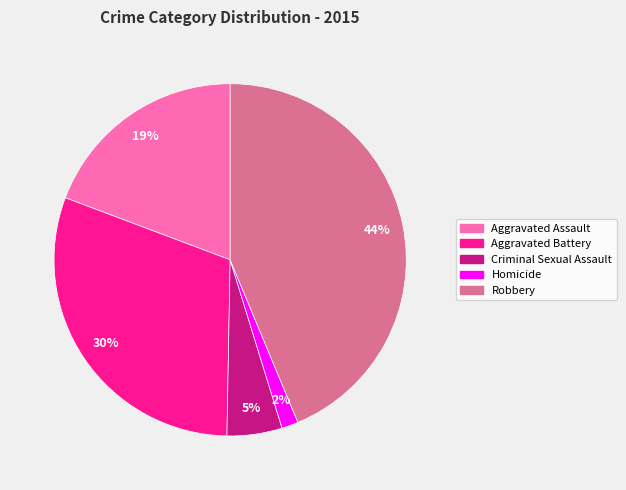

To the nearest percent, what is the difference between the Criminal Sexual Assault and Aggravated Battery slice percentages?

25%